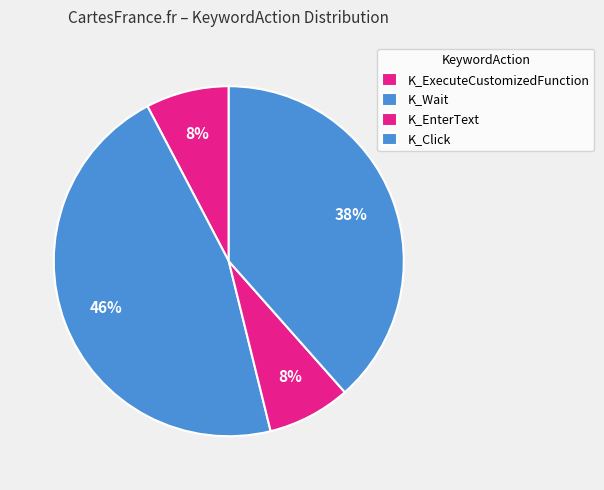

How many slices are in this pie chart?

4